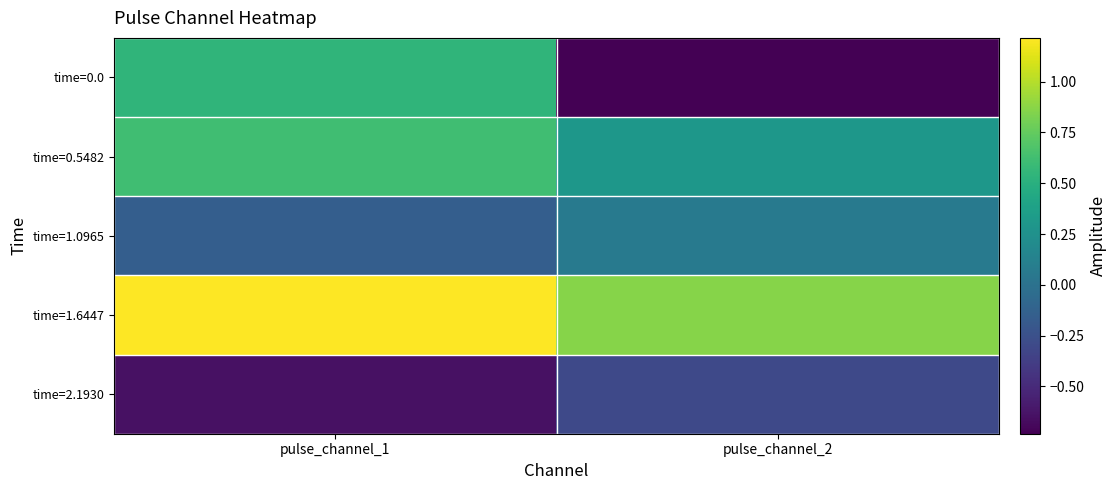

Reading left to right, extract all data points from this chart.

time=0.0: pulse_channel_1=0.5	pulse_channel_2=-0.7
time=0.5482: pulse_channel_1=0.6	pulse_channel_2=0.3
time=1.0965: pulse_channel_1=-0.2	pulse_channel_2=0.1
time=1.6447: pulse_channel_1=1.2	pulse_channel_2=0.9
time=2.1930: pulse_channel_1=-0.6	pulse_channel_2=-0.3